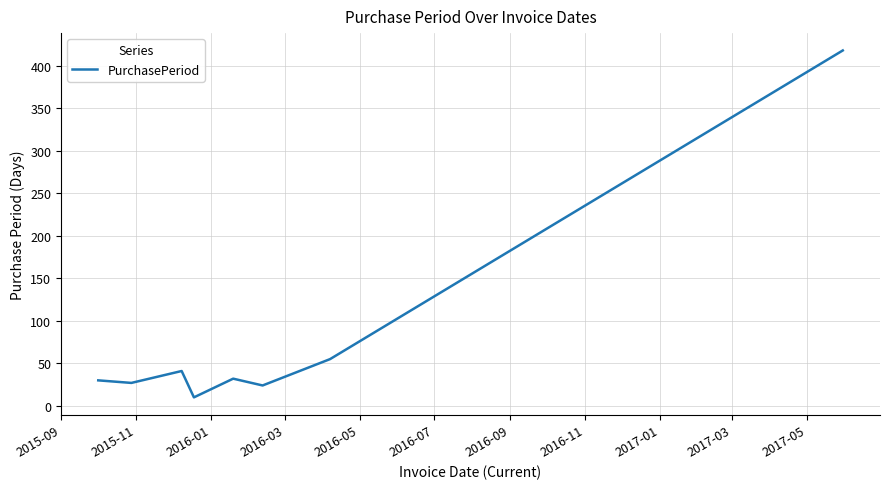

What is the difference between the maximum and minimum values?

408